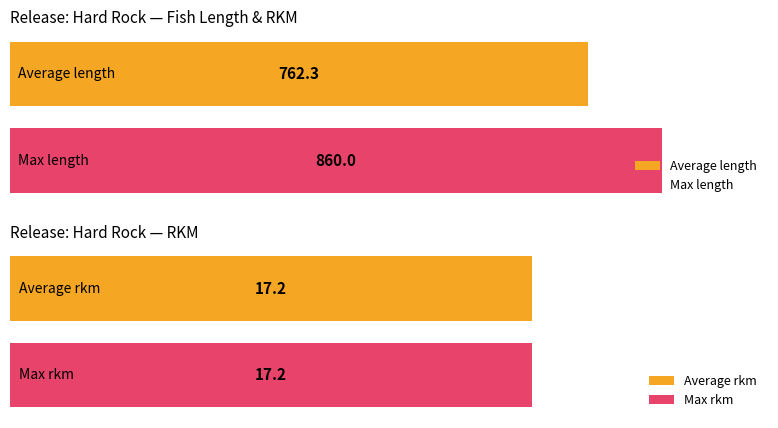

Is it true that year equals 1316.0 at 14?

False